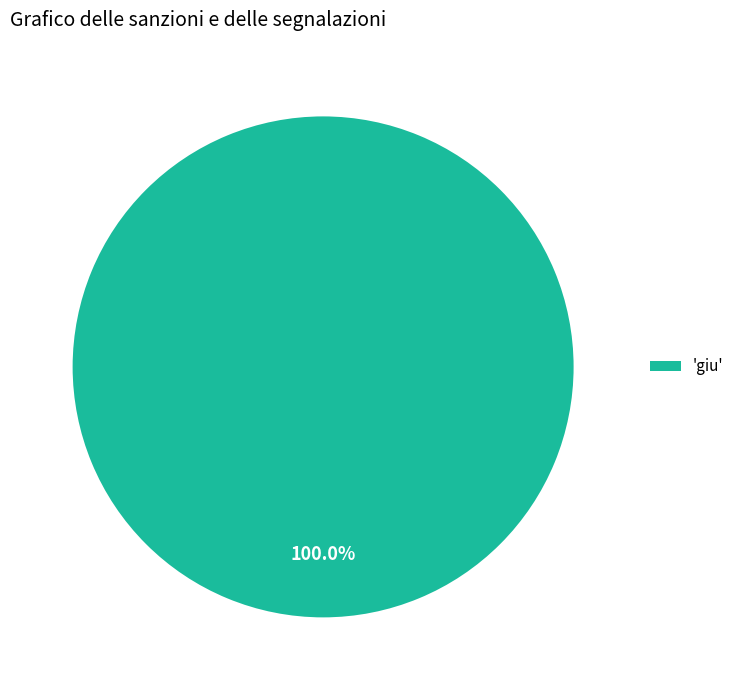

Rank the categories by value from highest to lowest.

'giu'